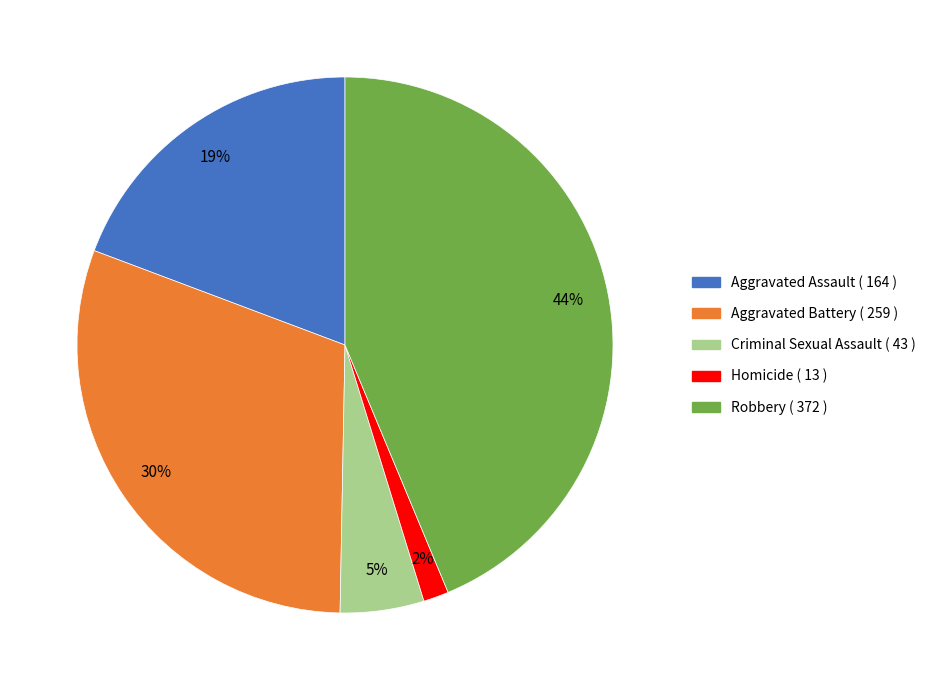

To the nearest percent, what is the average slice percentage?

20%